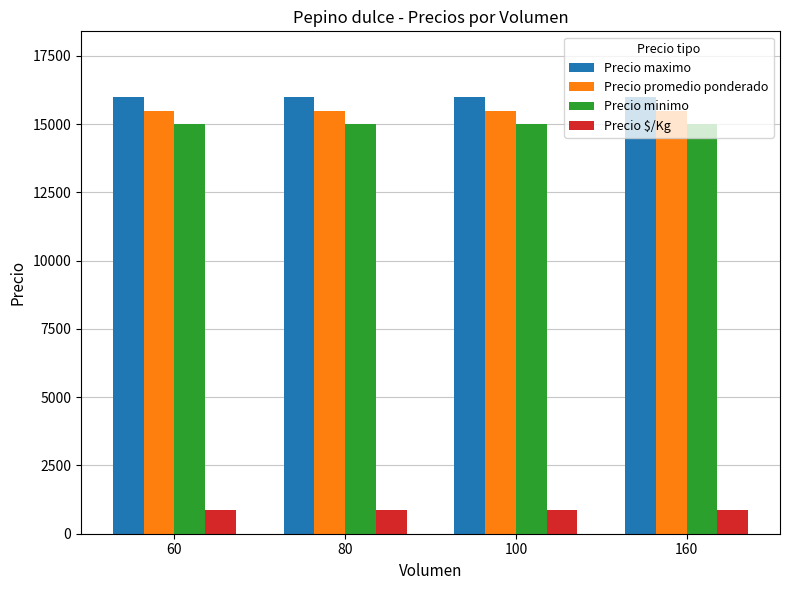

The Precio minimo series shows 15000 at 100. True or false?

True